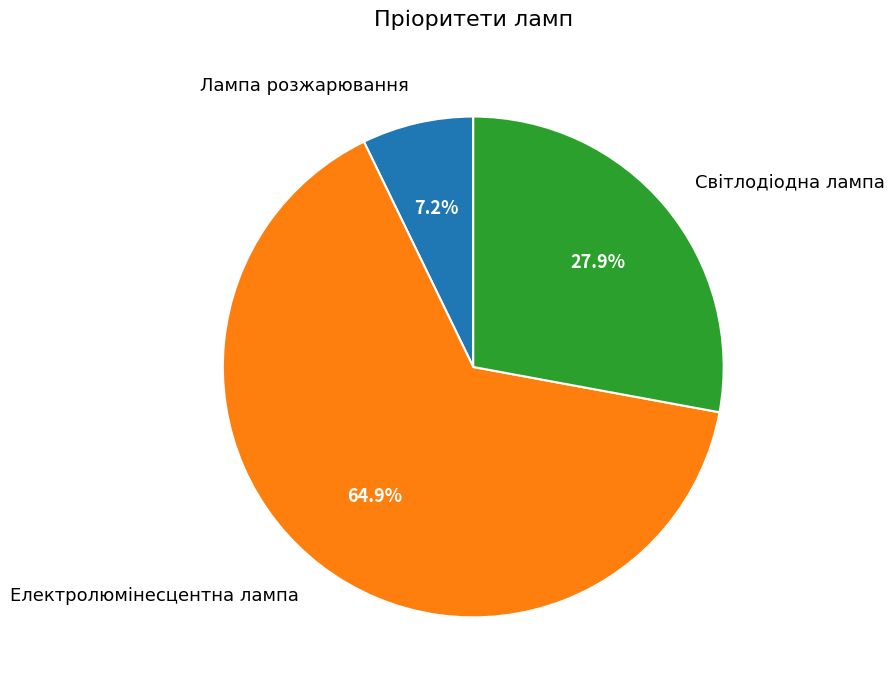

Is there a majority slice in this chart?

Yes